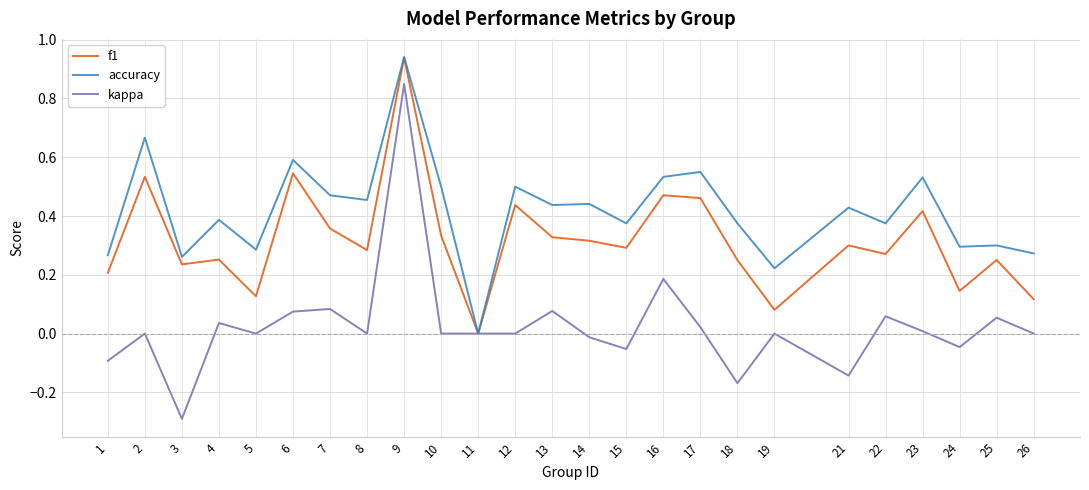

Which series has the widest spread of values?

kappa